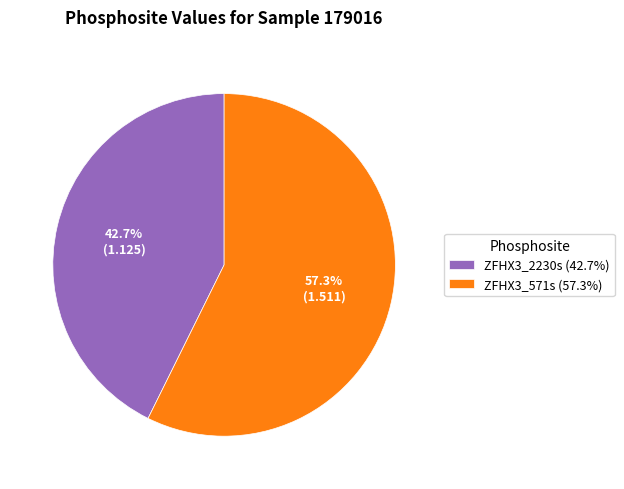

Is it true that ZFHX3_2230s is 43% of the pie?

True